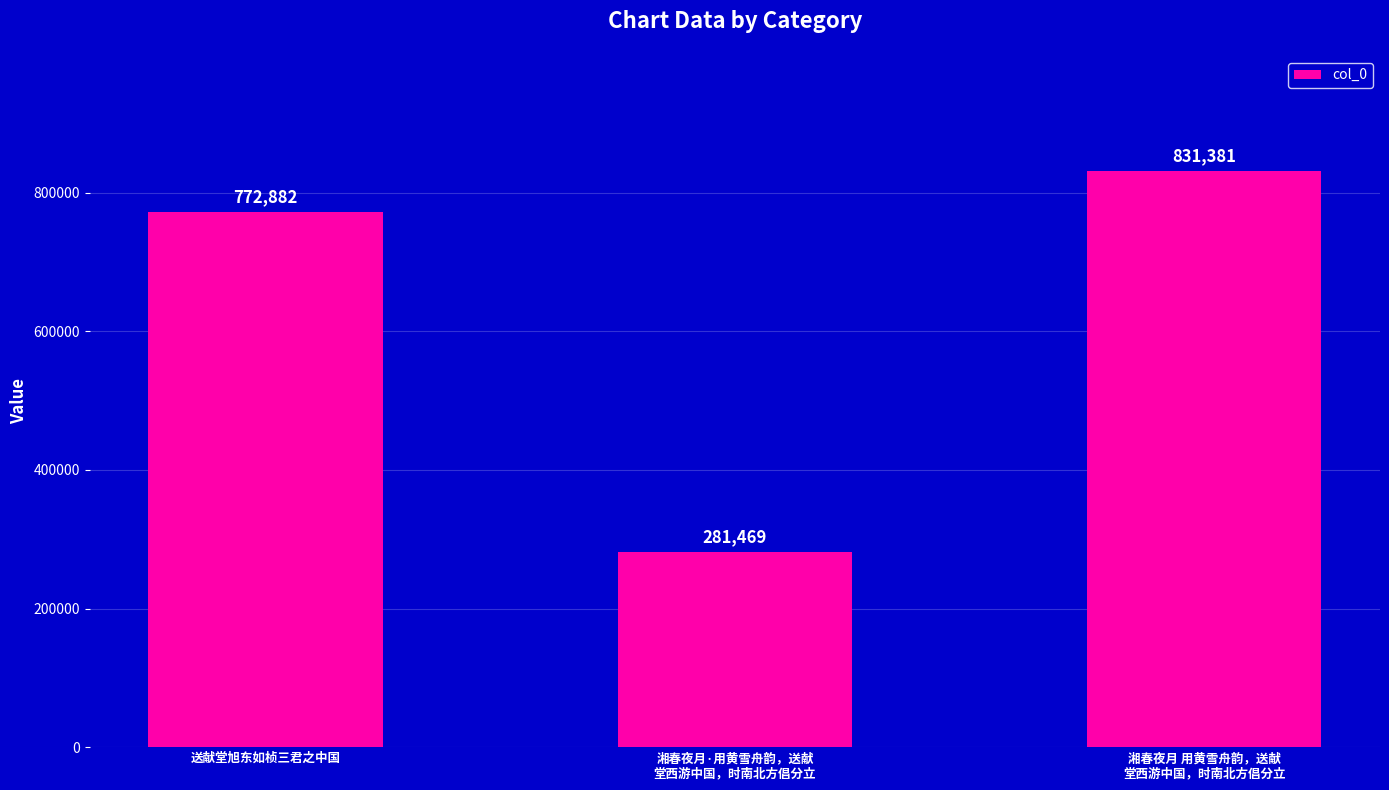

What is the maximum value shown in the chart?

831381